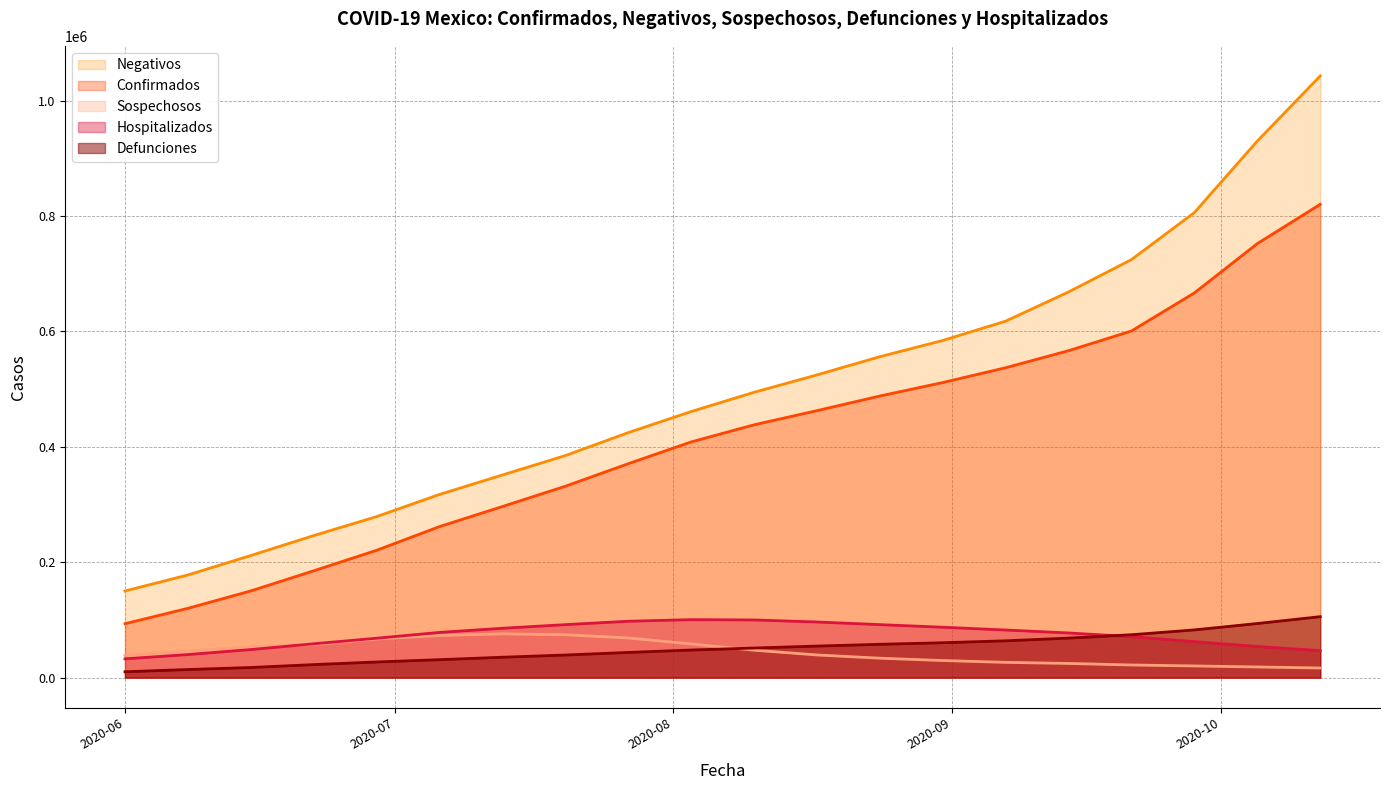

True or false: Sospechosos has a value of 25455 at 2020-07-27.

False